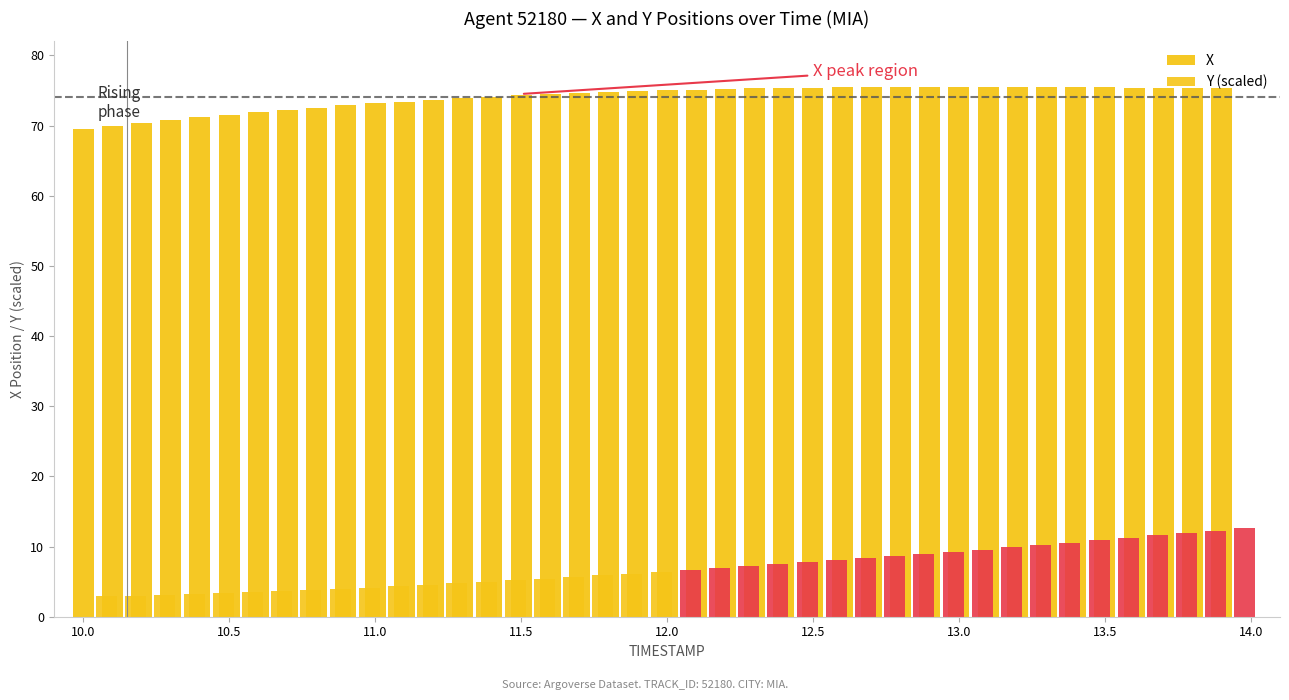

At which label does X first exceed 75?

12.0